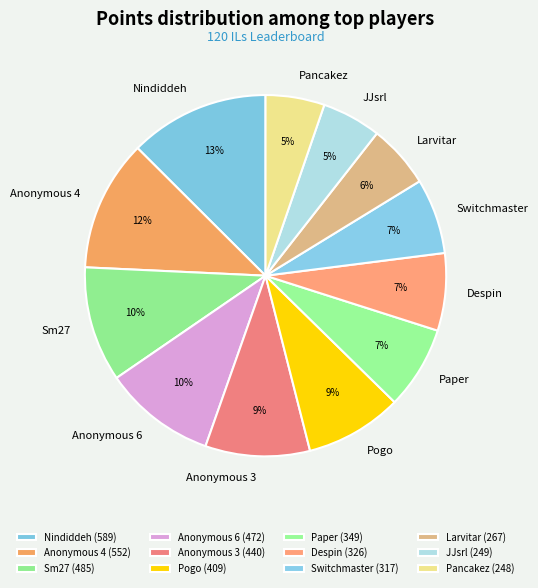

How many slices are in this pie chart?

12